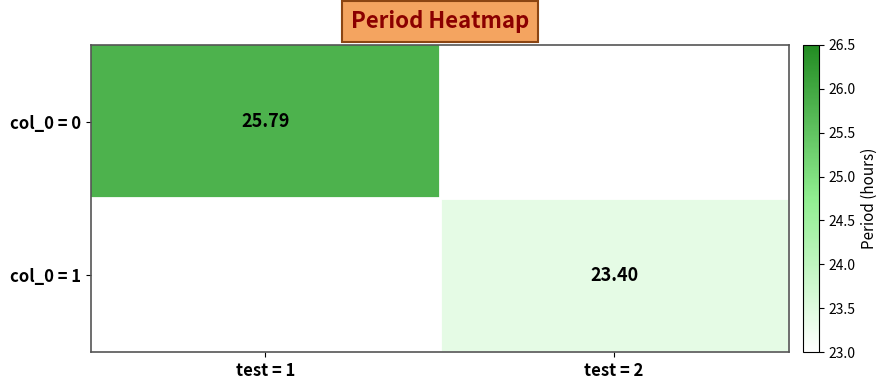

List the labels in order of col_0 = 1 value, largest first.

test = 1, test = 2